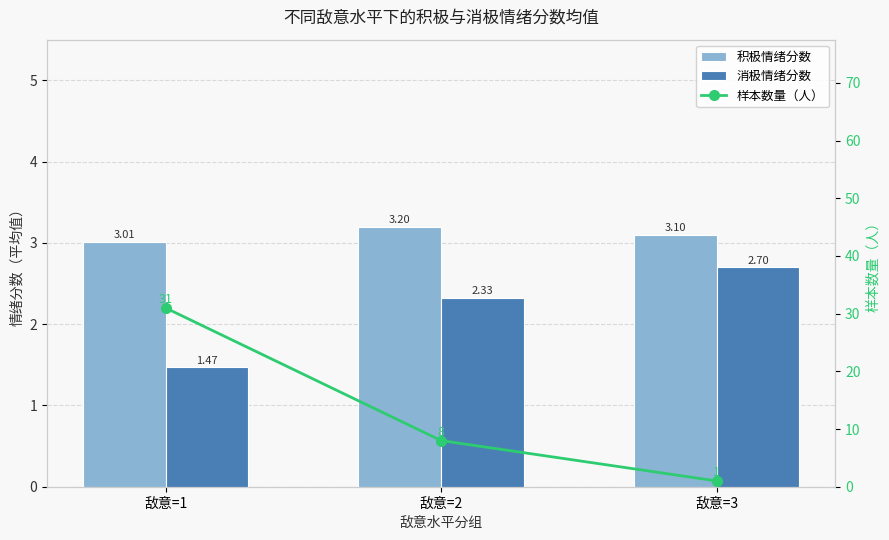

What is the value of the 样本数量（人） bar at the 2nd from the left?

8.0